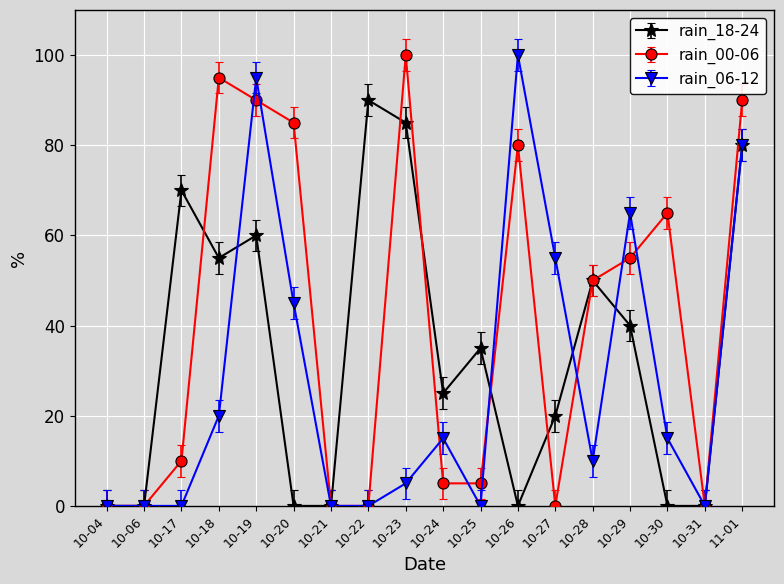

What is the label of the 10th point from the right?

10-23